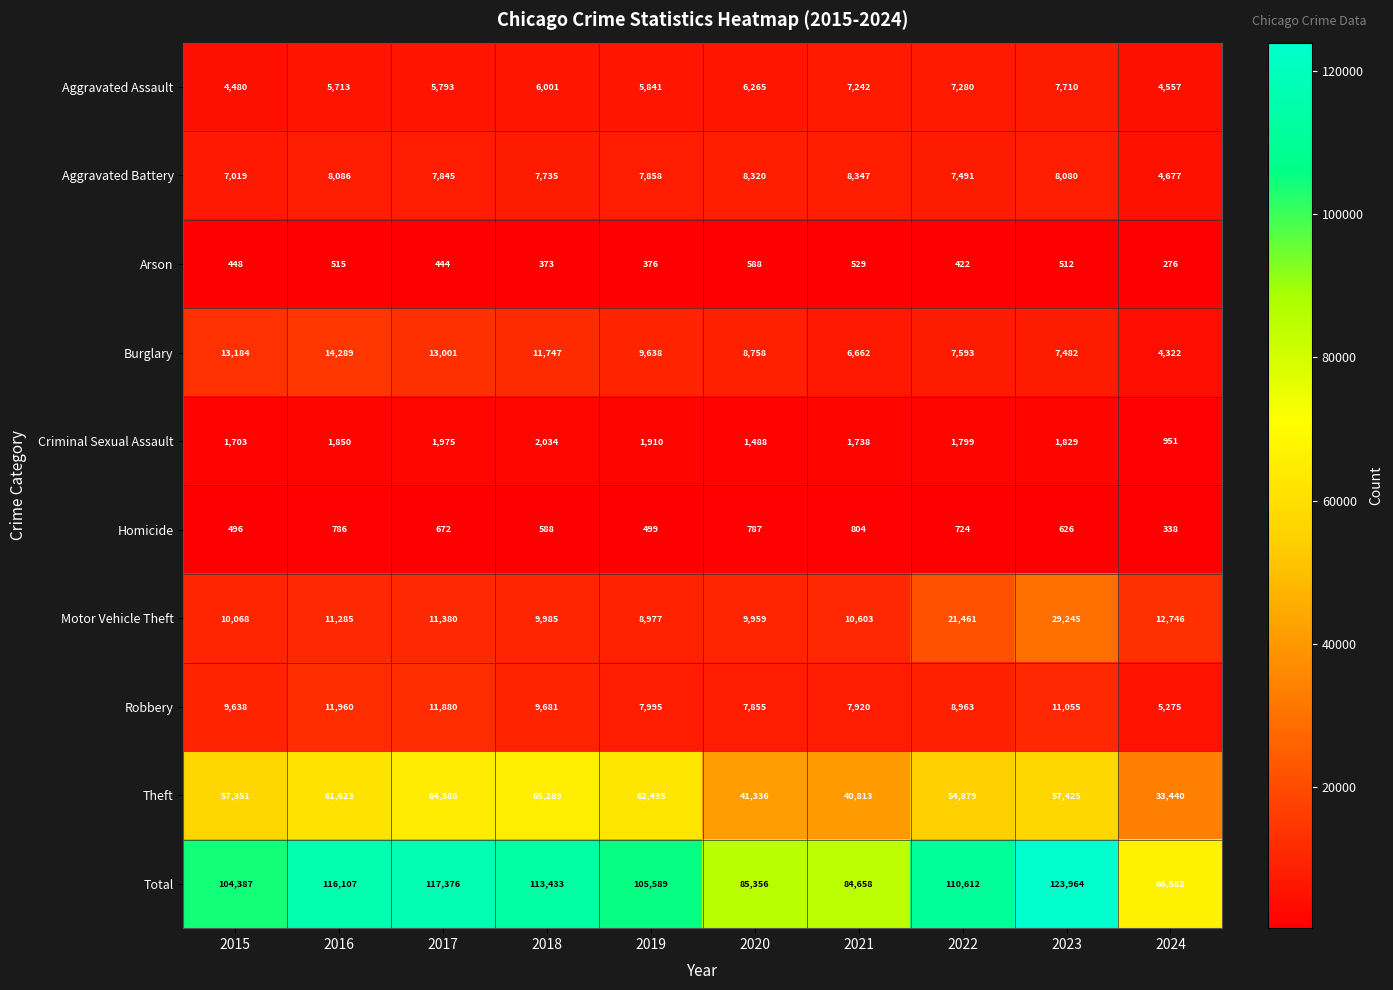

What is the highest value of the Criminal Sexual Assault series?

2034